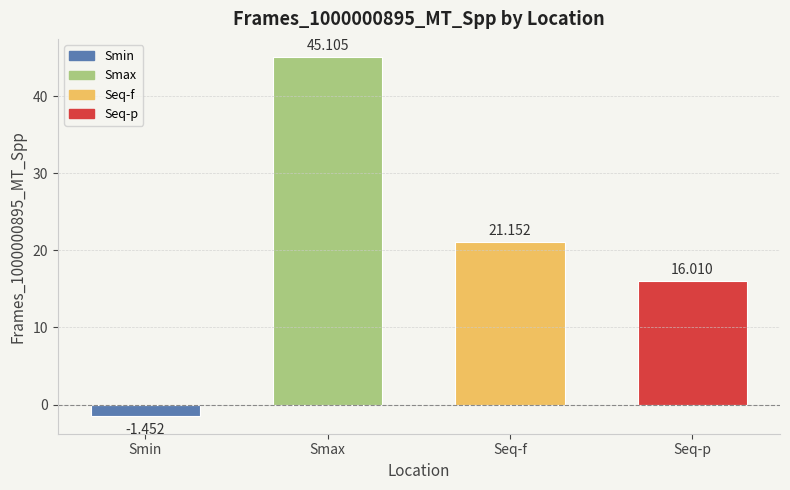

Rank the categories by value from lowest to highest.

Smin, Seq-p, Seq-f, Smax